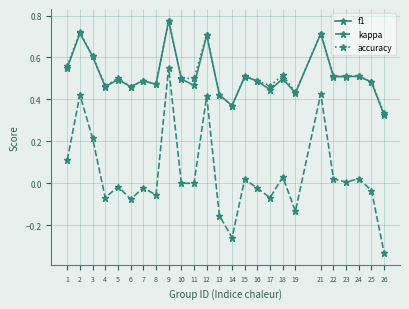

True or false: kappa and f1 intersect in this chart.

False